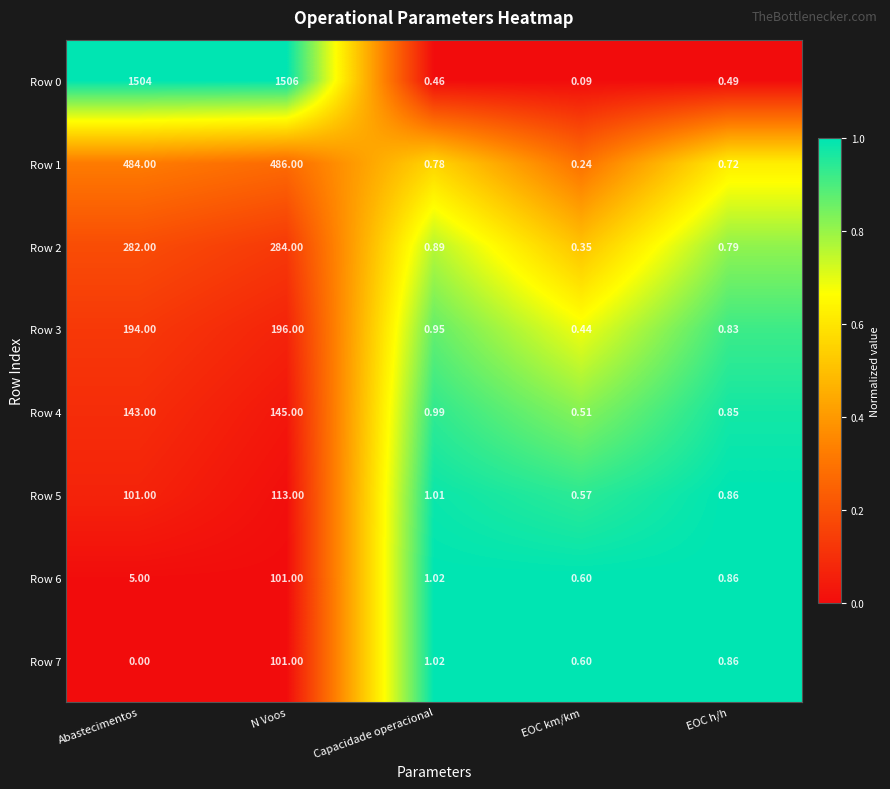

At which label does Row 0 reach its peak?

N Voos